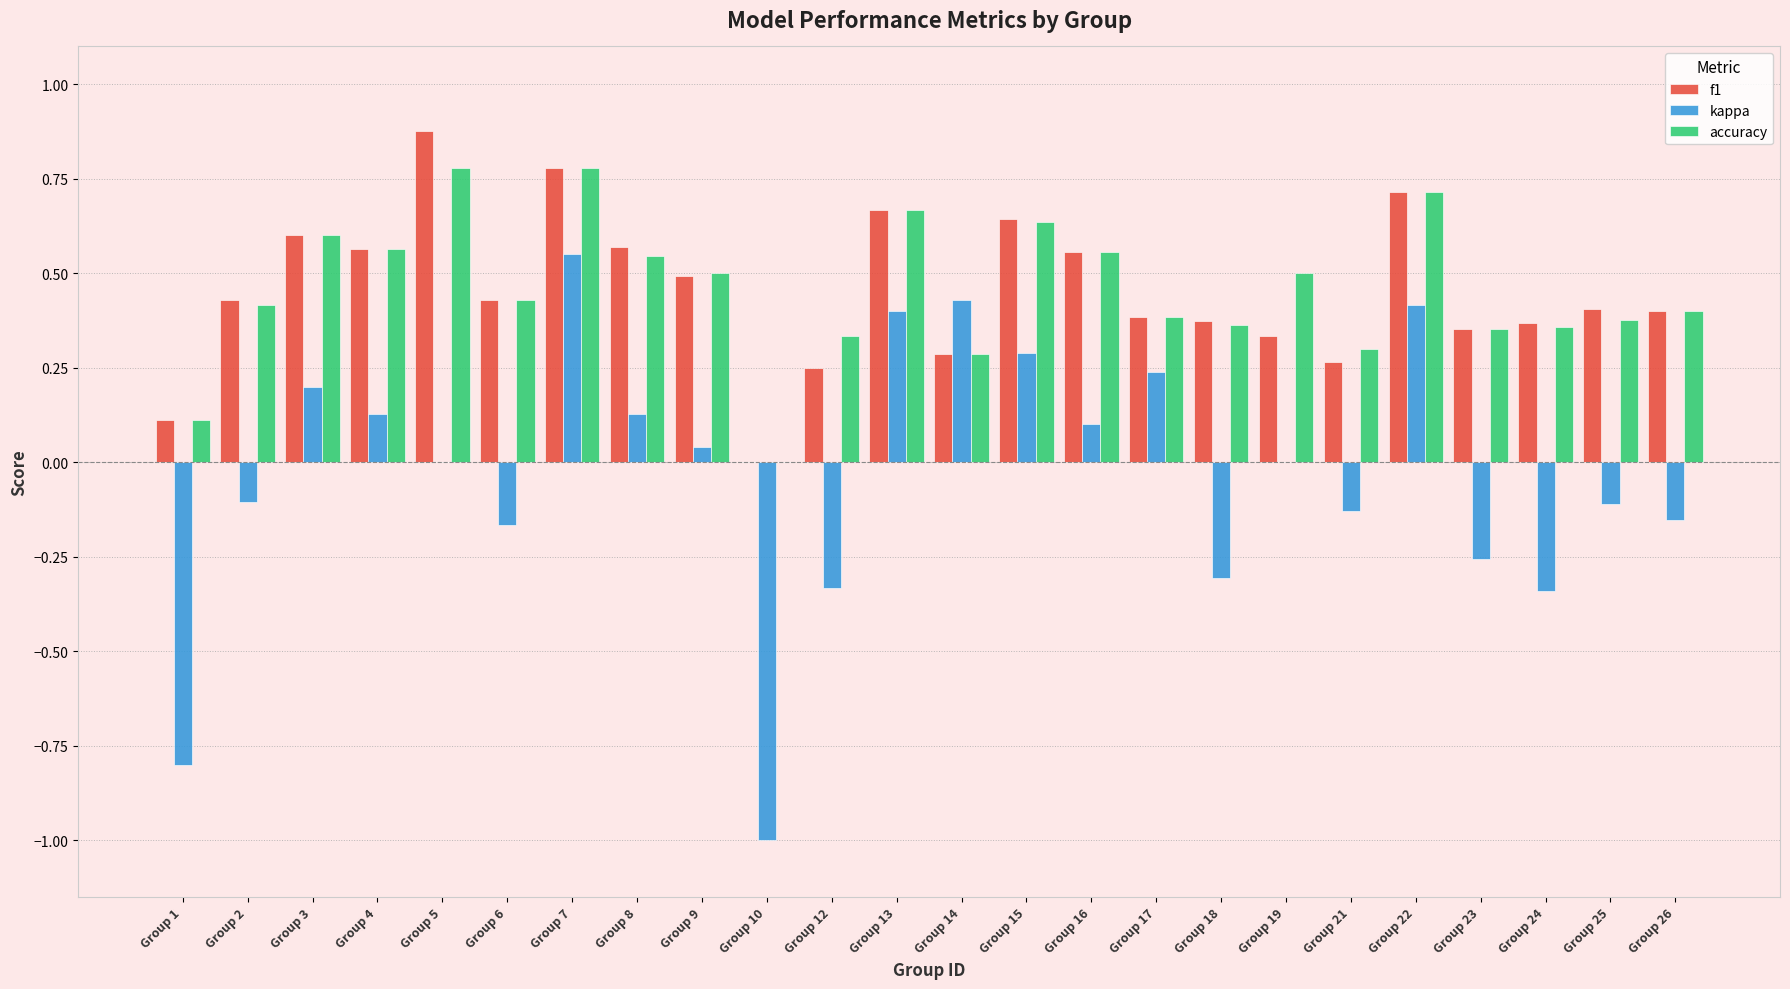

Which series has the widest spread of values?

kappa